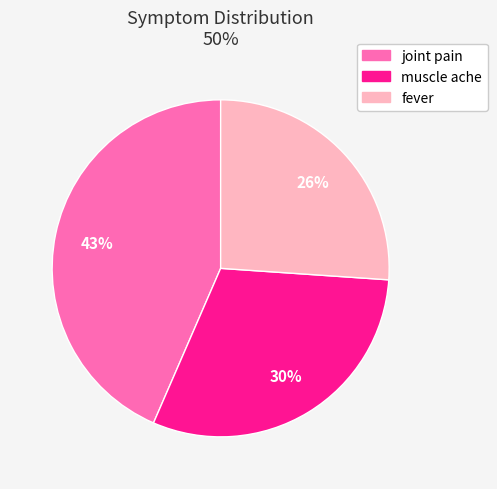

How many slices are in this pie chart?

3